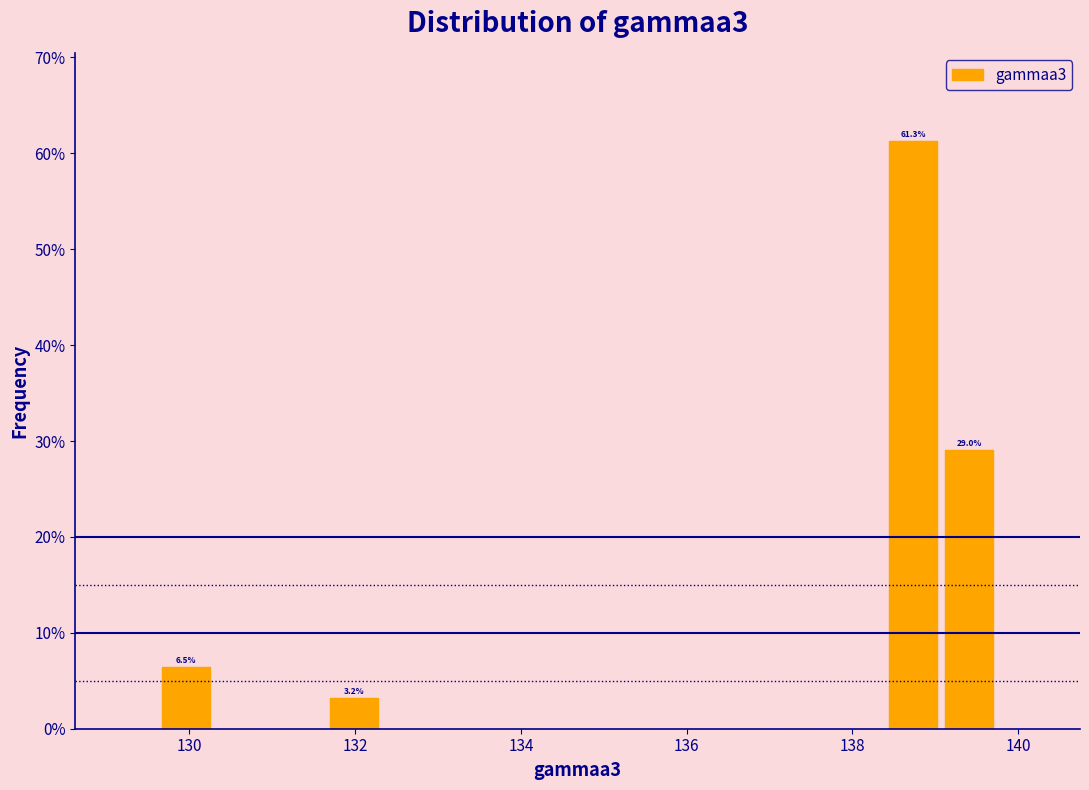

Around what value on the x-axis is the tallest bar? Give the approximate position of its centre, as read against the axis.

138.8